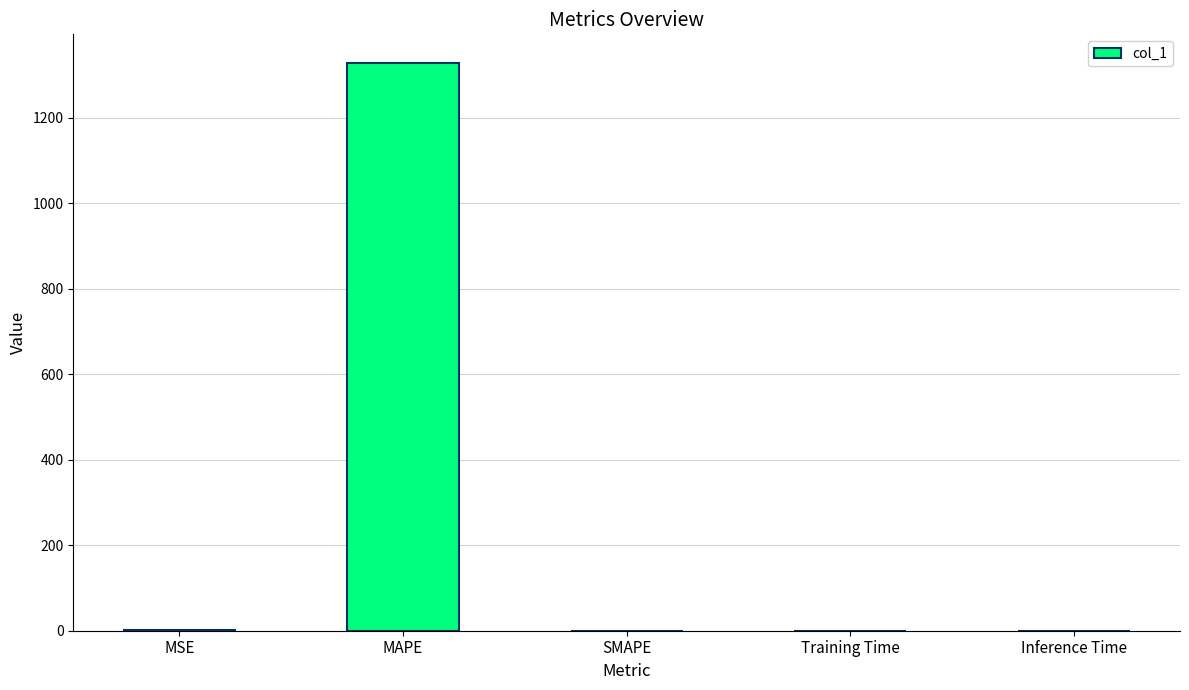

What is the change in value from MSE to Training Time?

-0.7